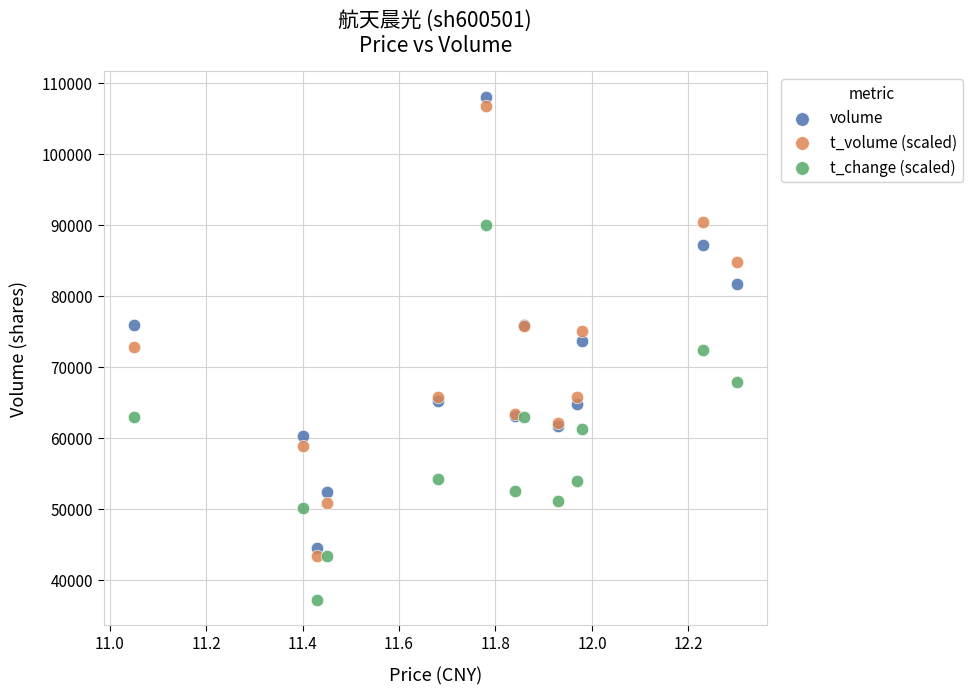

Which series has the widest spread of Y values?

volume